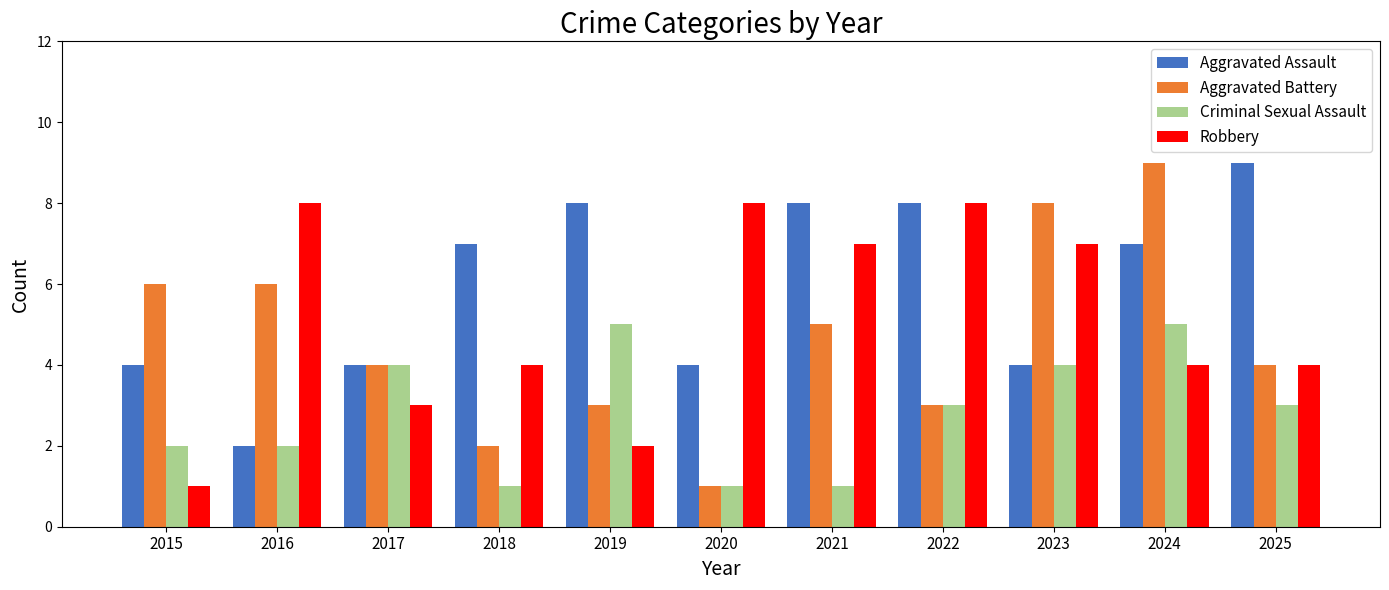

What is the difference between the highest and lowest values at 2021?

7